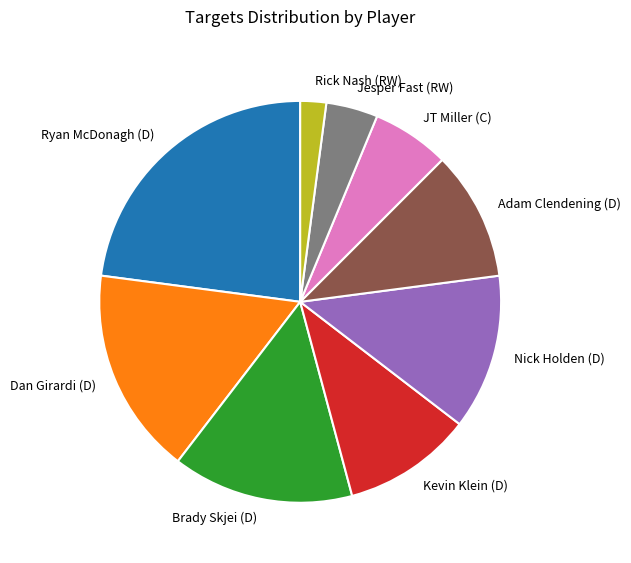

Is it true that Ryan McDonagh (D) is 23% of the pie?

True